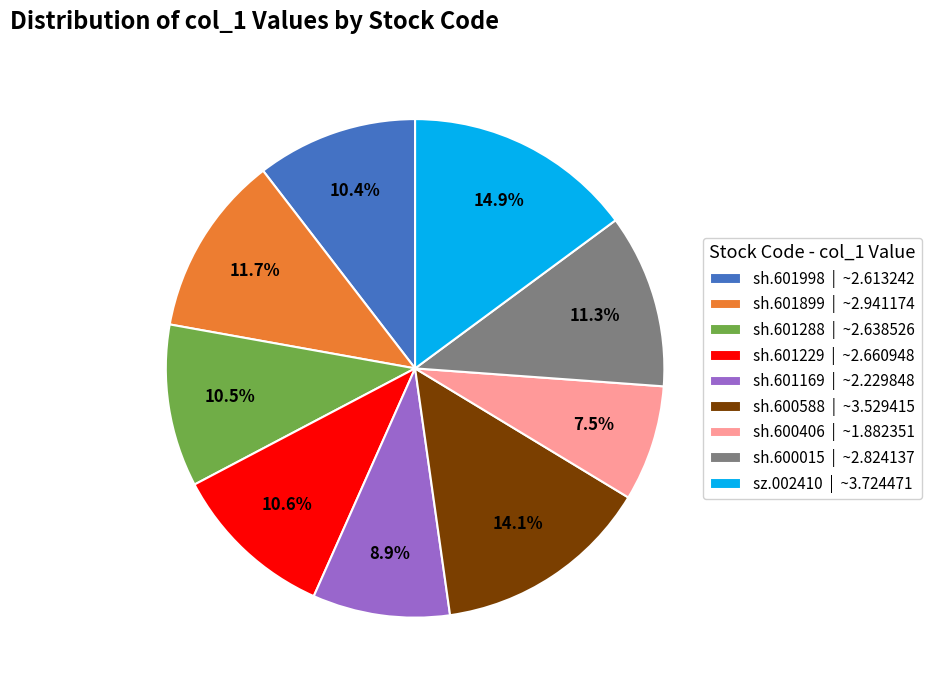

What portion of the pie excludes sh.600406?

92.5%